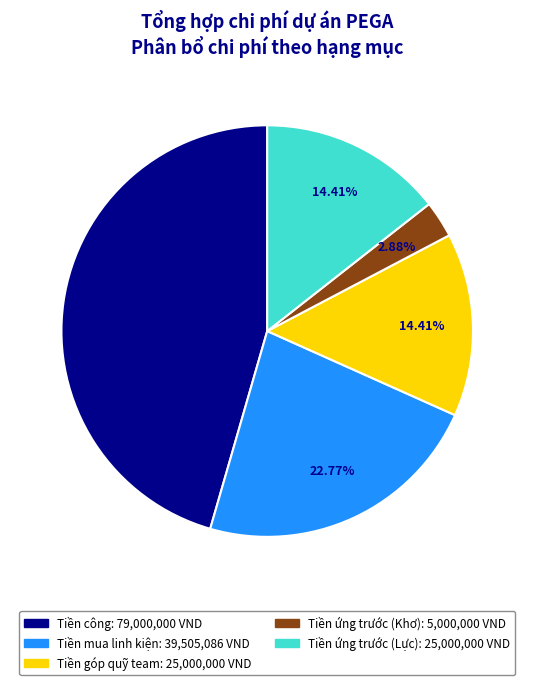

True or false: Tiền công accounts for 52% of the total.

False